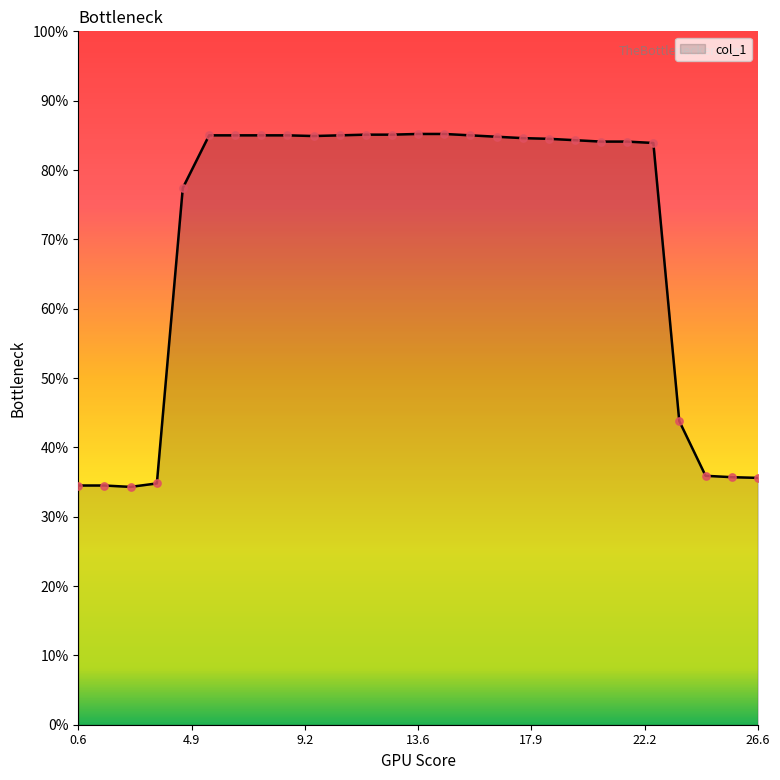

What is the smallest value displayed?

34.3